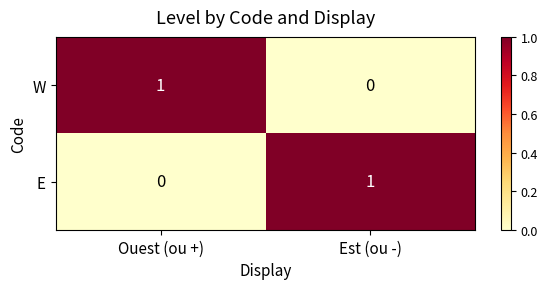

Count the number of data series in this chart.

2